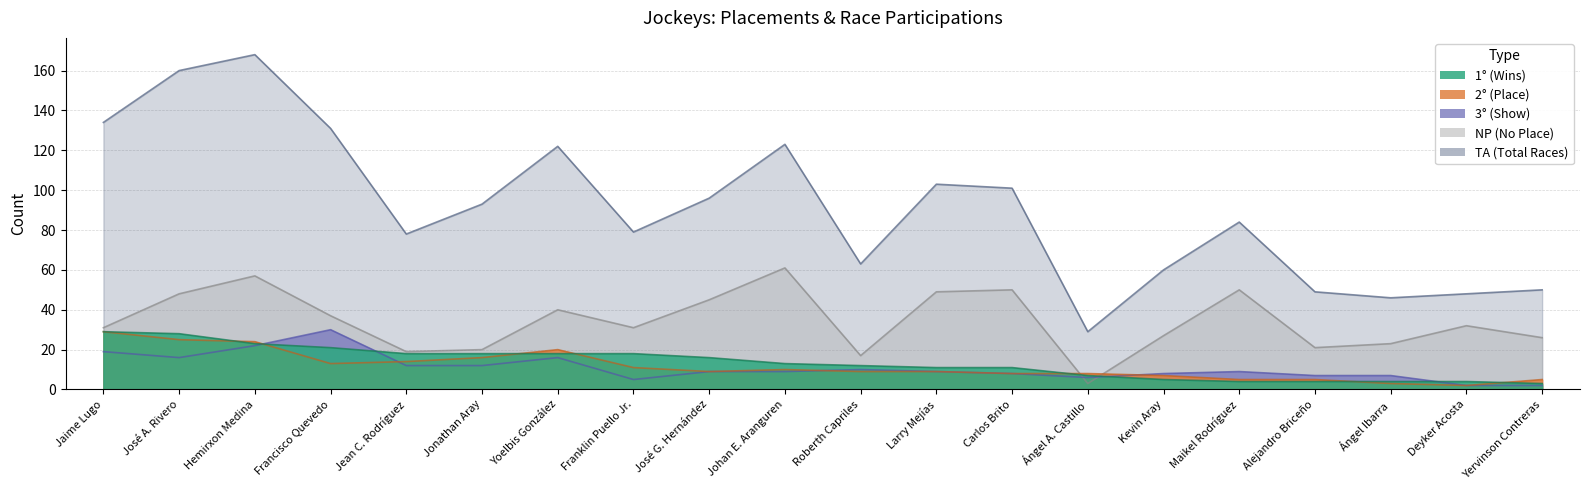

Where does the NP series first go above 32?

José A. Rivero